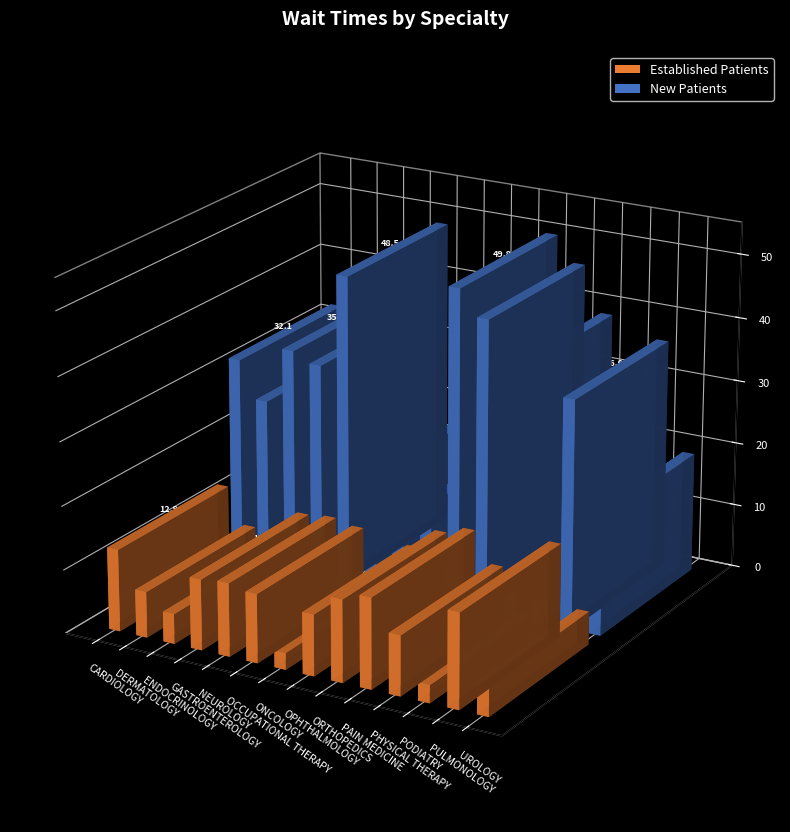

The EstablishedPatients series shows 2.9 at OPHTHALMOLOGY. True or false?

False